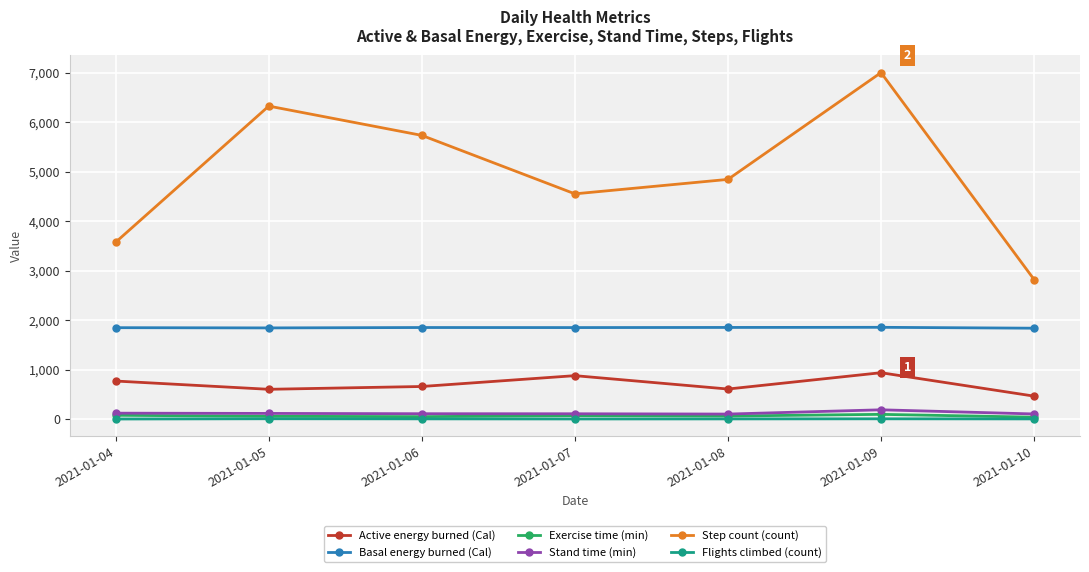

What value does the Exercise time (min) series have at 2021-01-05?

56.0